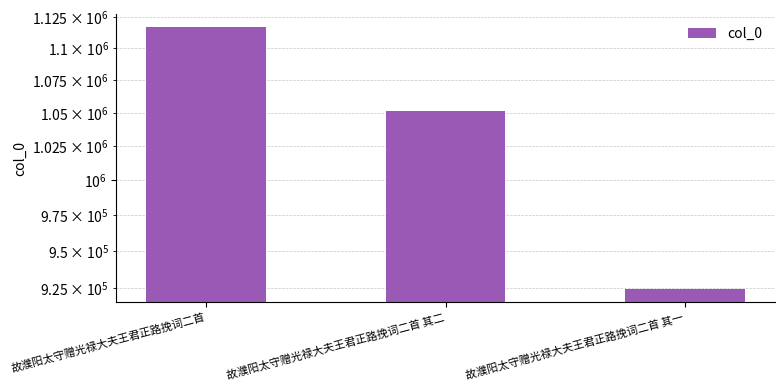

Is it true that the value at 故濮阳太守赠光禄大夫王君正路挽词二首 其一 is 609432?

False